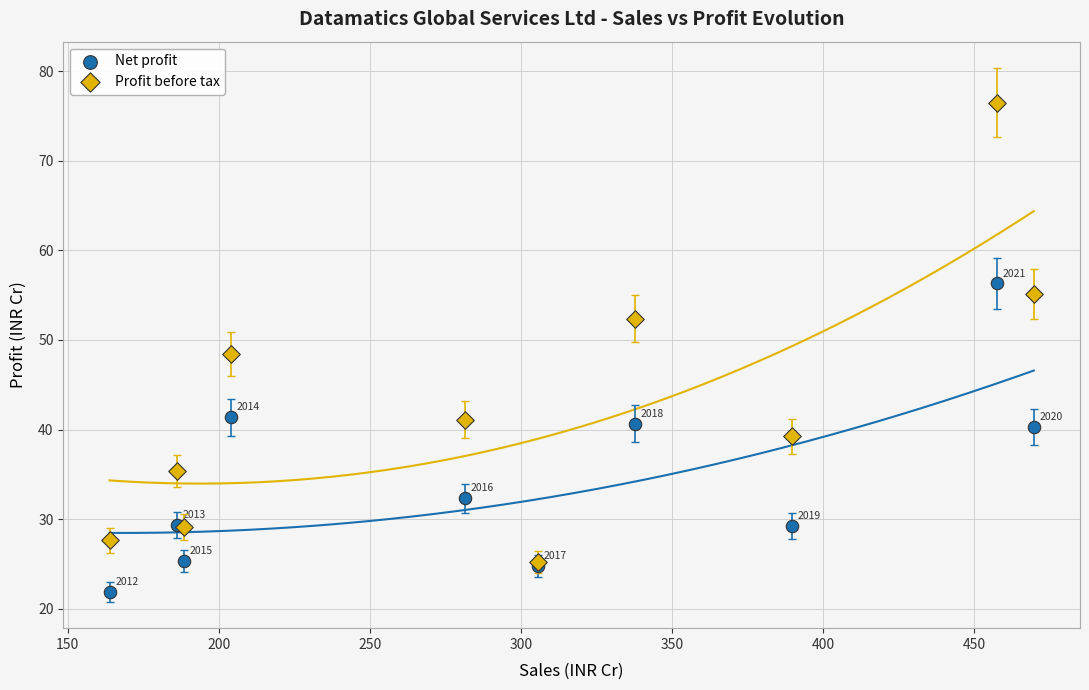

Which series reaches the minimum Y coordinate?

Net profit